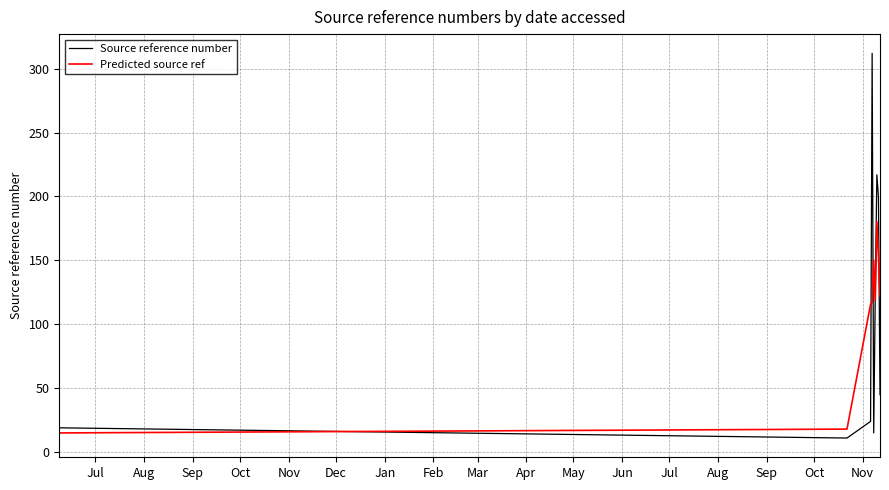

What is the minimum value for Predicted source ref?

15.0